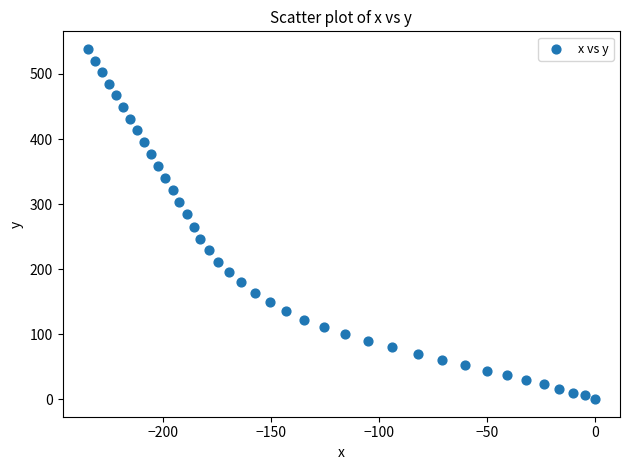

What is the range of Y values (max minus min)?

538.6